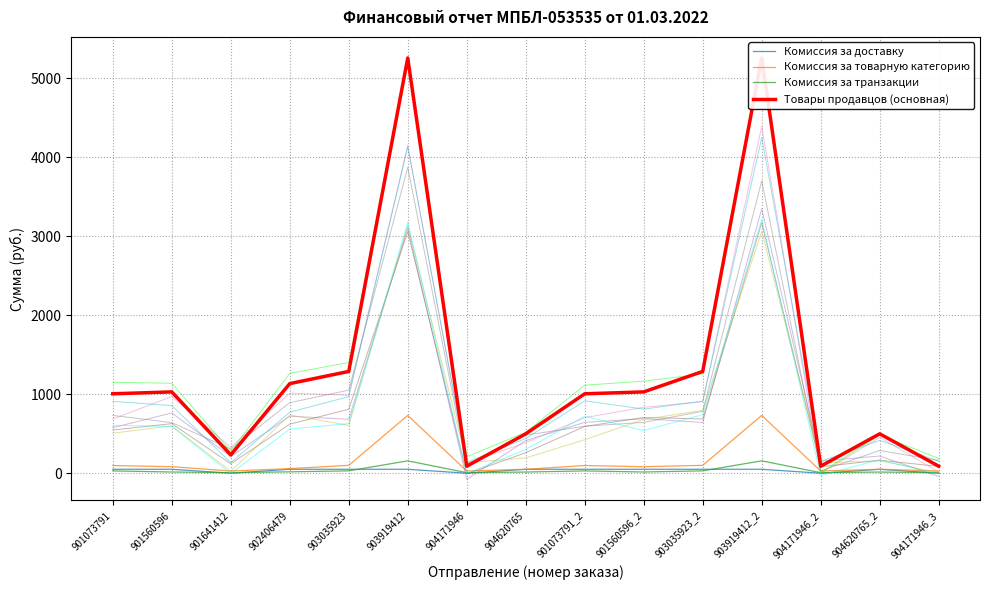

True or false: Комиссия за доставку and Товары продавцов (основная) intersect in this chart.

False